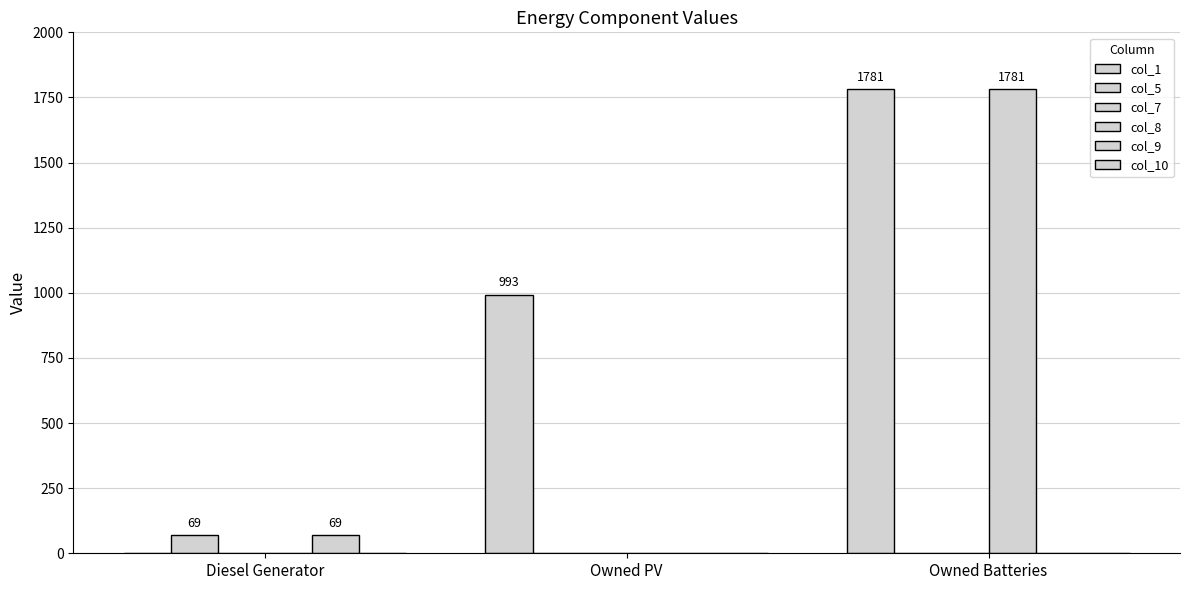

What is the label of the 3rd bar from the left?

Owned Batteries